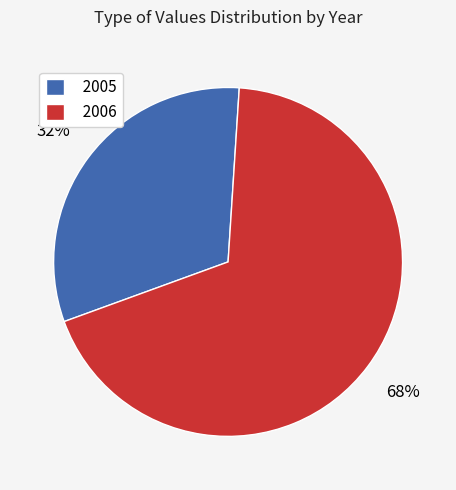

Is 2006 the majority of the pie?

Yes